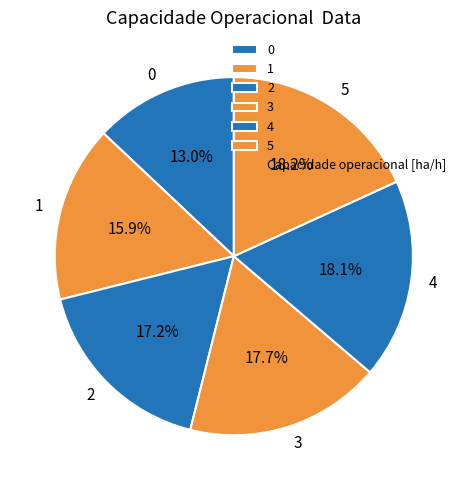

Combined, what portion of the pie is 4 and 2?

35.3%